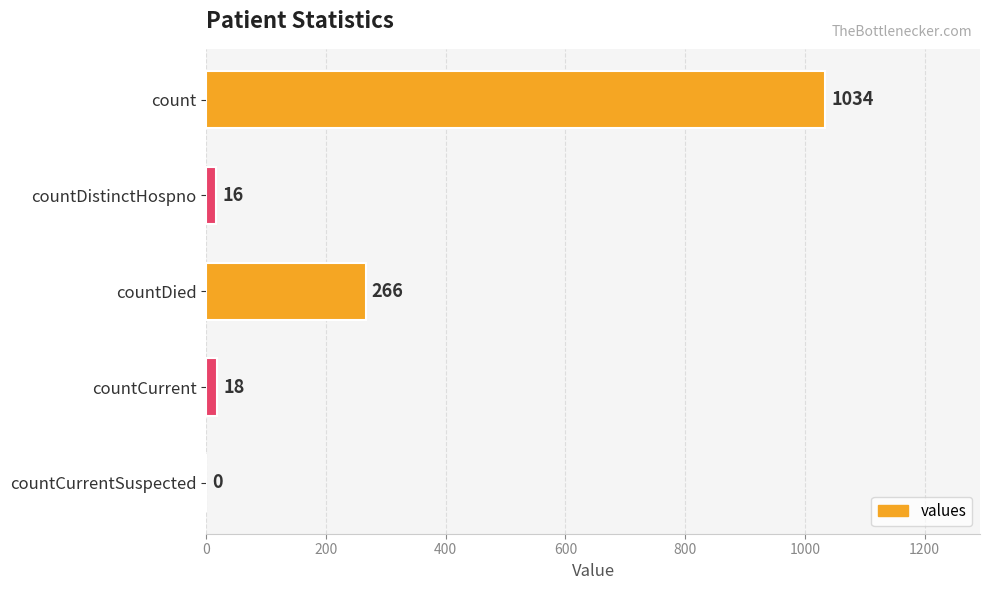

Where is the data nearest to the value 517?

countDied